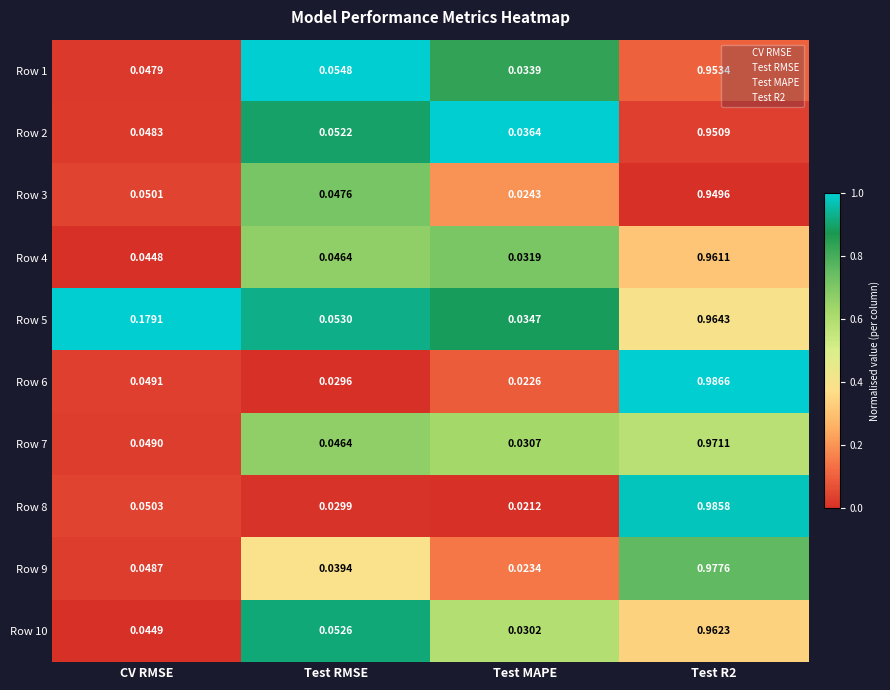

Rank the series by their maximum value, from lowest to highest.

Row 3, Row 2, Row 1, Row 4, Row 10, Row 5, Row 7, Row 9, Row 8, Row 6